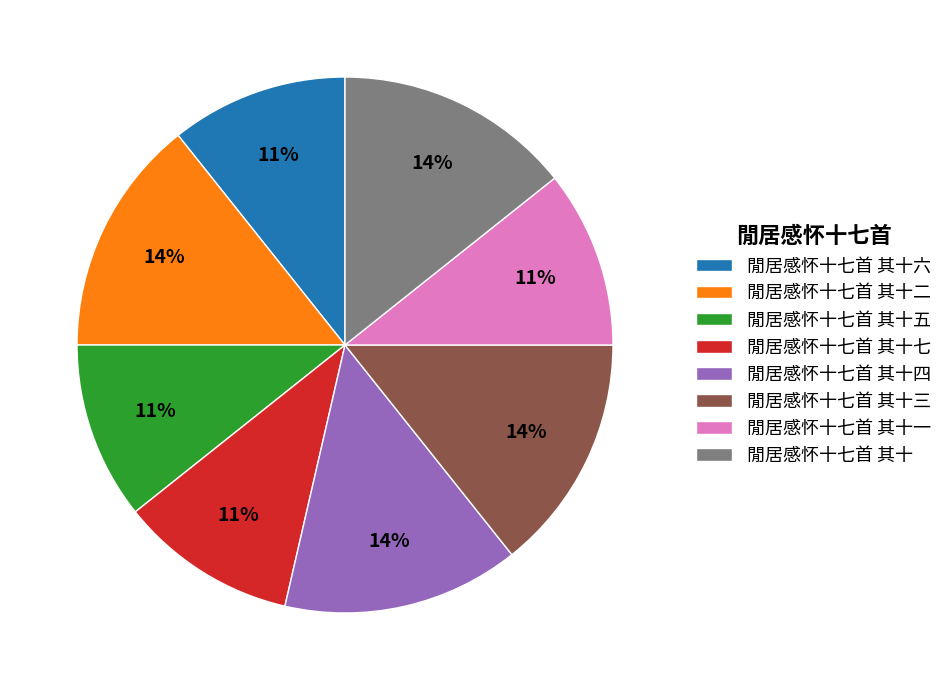

Does 閒居感怀十七首 其十一 account for over 50% of the chart?

No